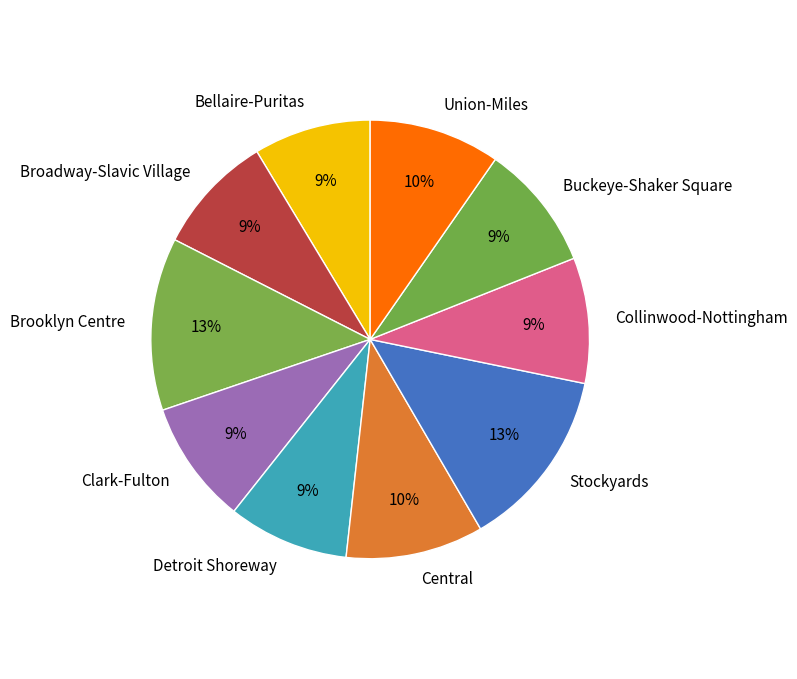

Do Buckeye-Shaker Square and Broadway-Slavic Village together represent more than half of the pie?

No